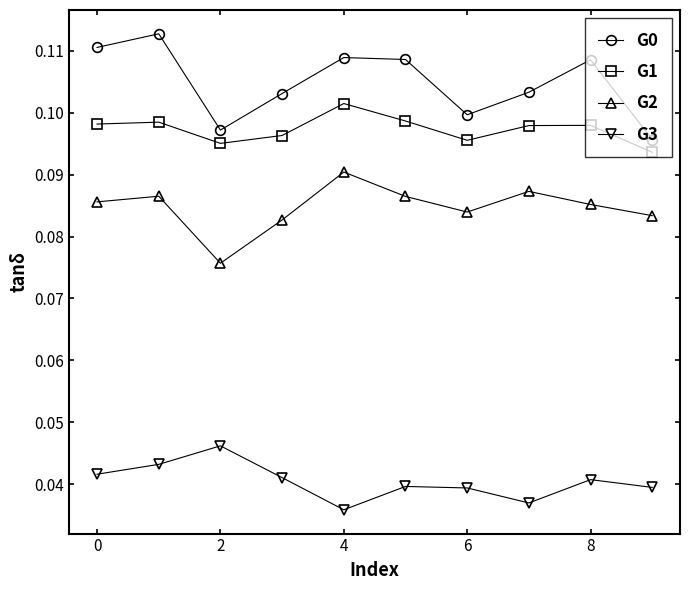

True or false: G3 and G0 cross at least once.

False